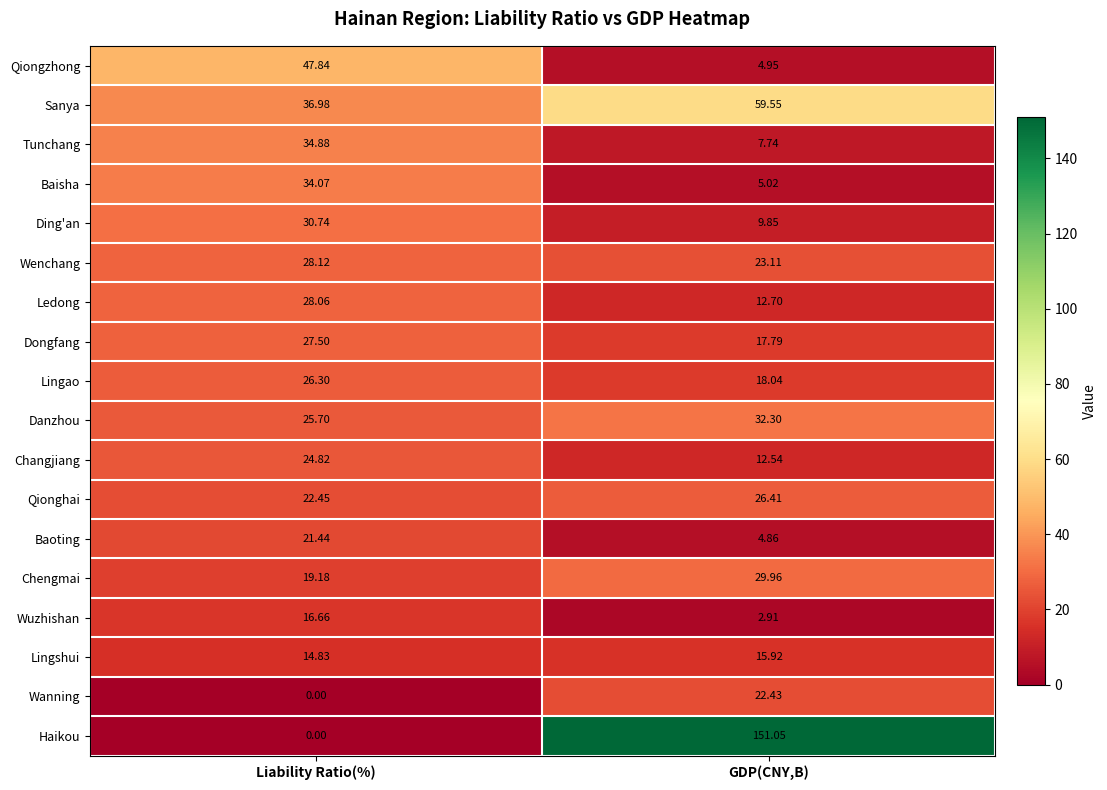

Where is Wanning nearest to the value 11?

Liability Ratio(%)